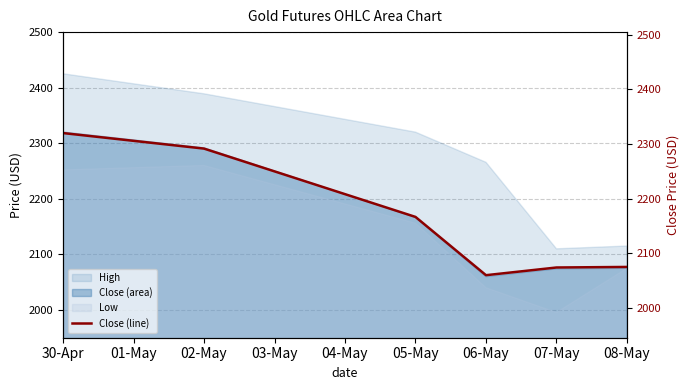

Is the value of Close (area) at 08-May greater than the value of High at 02-May?

No